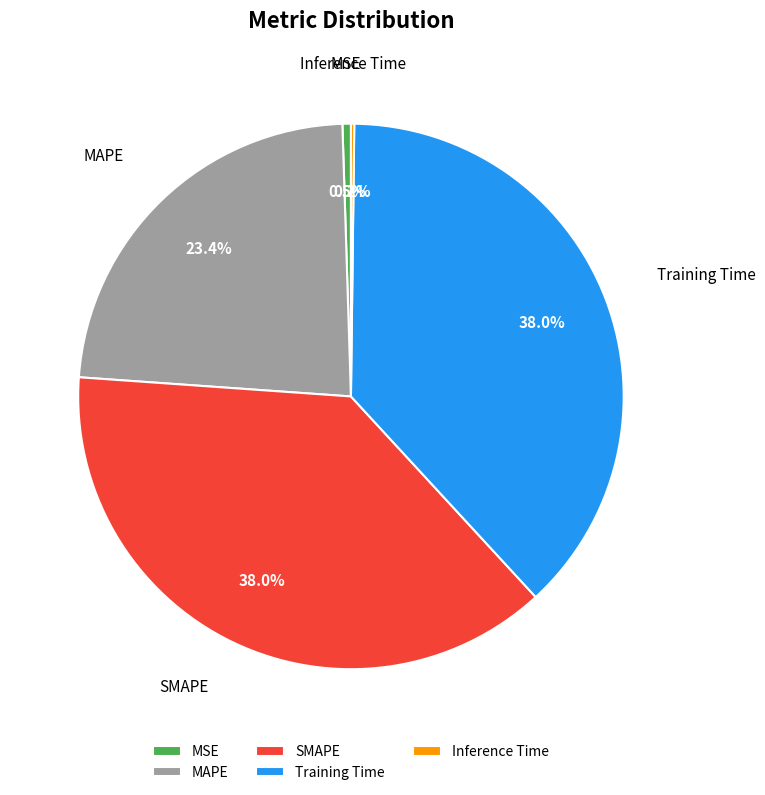

Is Training Time the majority of the pie?

No